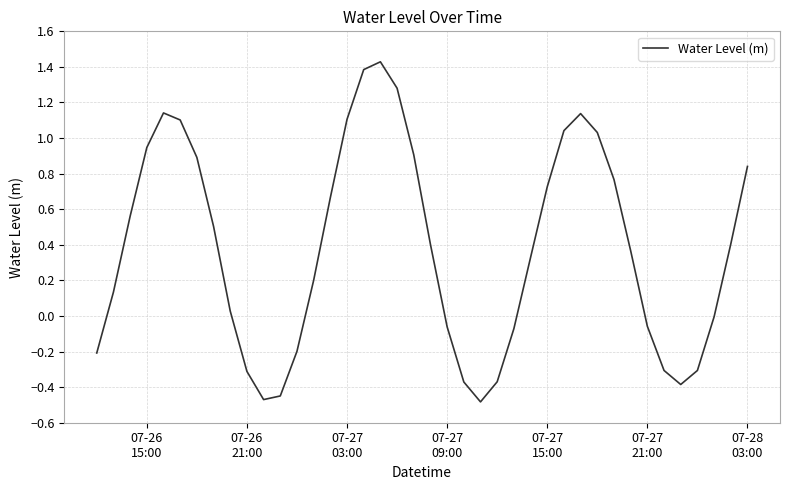

What is the difference between the maximum and minimum values?

1.9